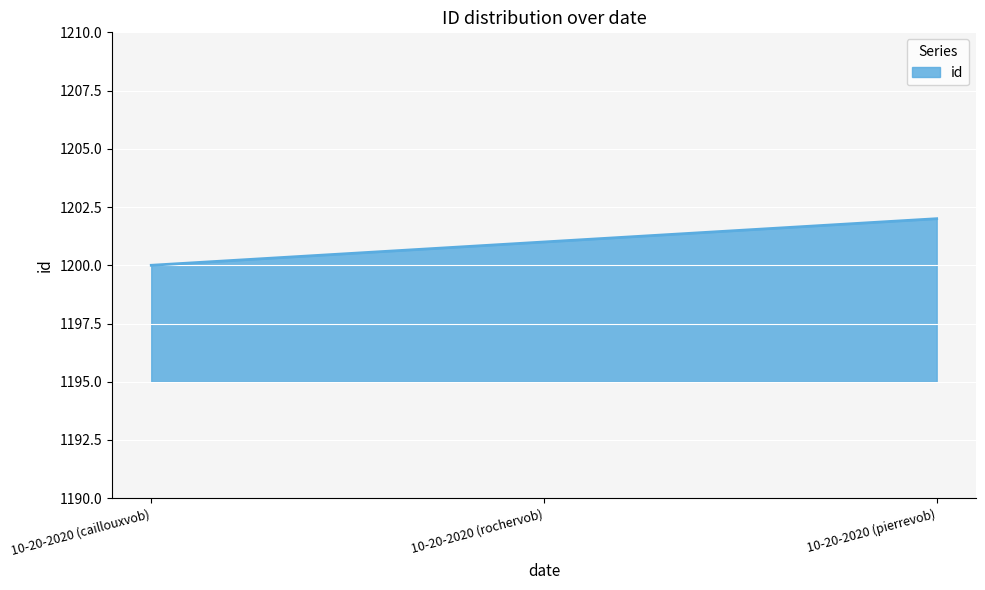

What is the ratio of the value at 10-20-2020 (pierrevob) to the value at 10-20-2020 (rochervob)?

1.0